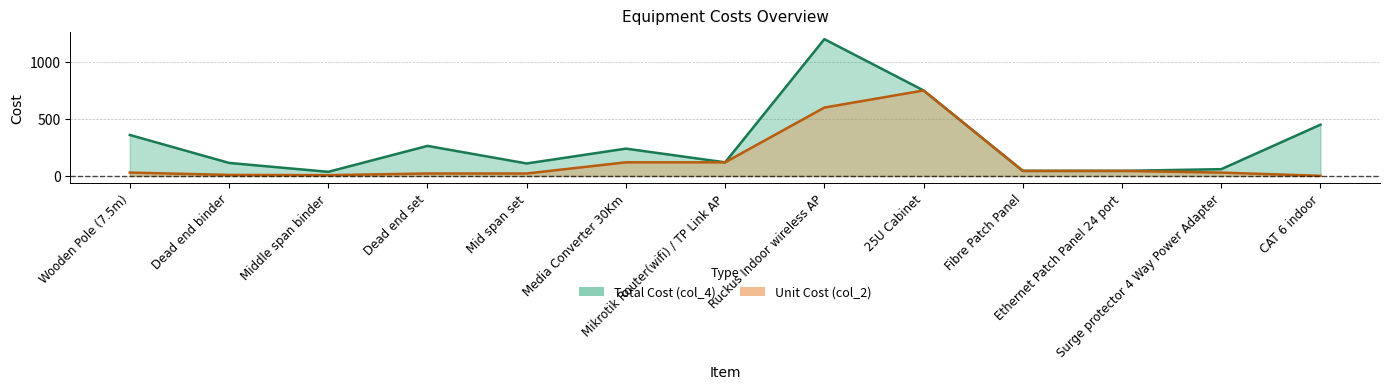

Reading left to right, transcribe all the data shown in this chart.

Total Cost (col_4): 360.0	114.7	36.6	264.0	110.0	240.0	120.0	1200.0	750.0	45.0	45.0	60.0	450.0
Unit Cost (col_2): 30.0	9.6	7.3	22.0	22.0	120.0	120.0	600.0	750.0	45.0	45.0	30.0	1.5